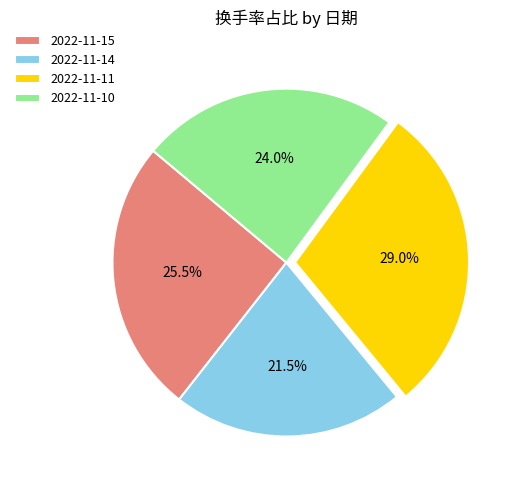

What percentage is NOT represented by 2022-11-15?

74.5%